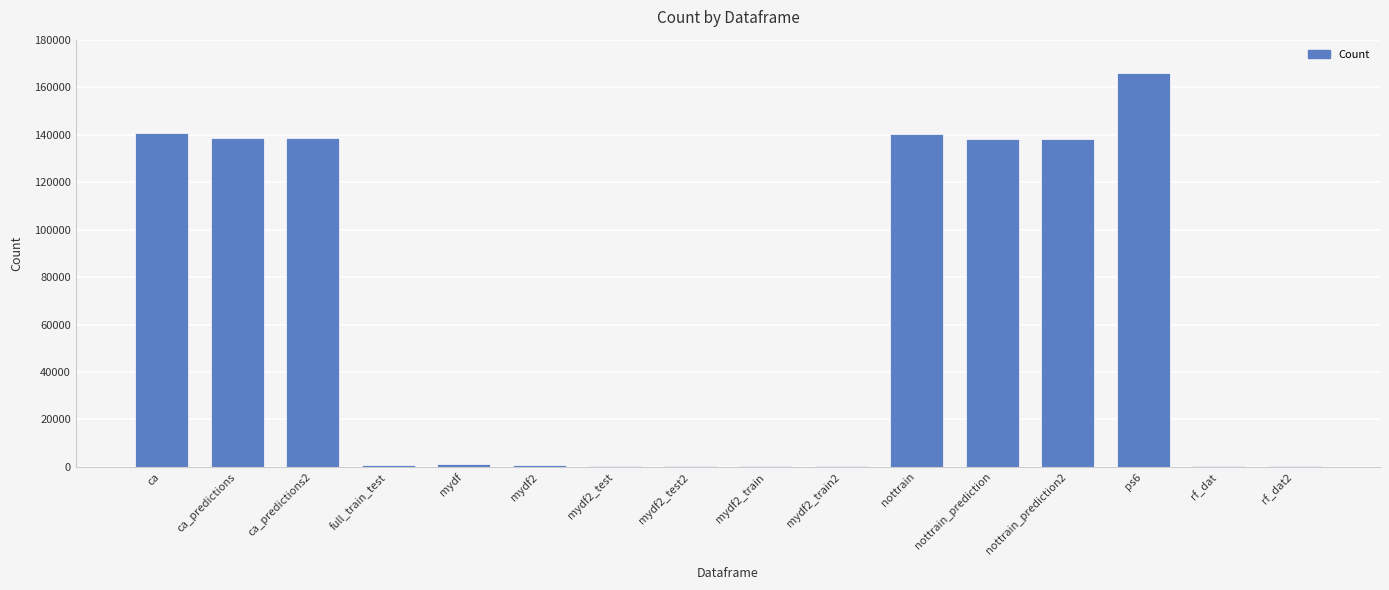

Which label corresponds to the largest value in the chart?

ps6